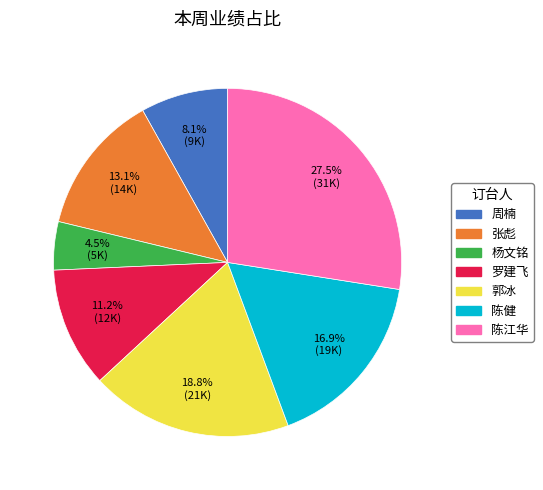

Does any single category account for the majority?

No